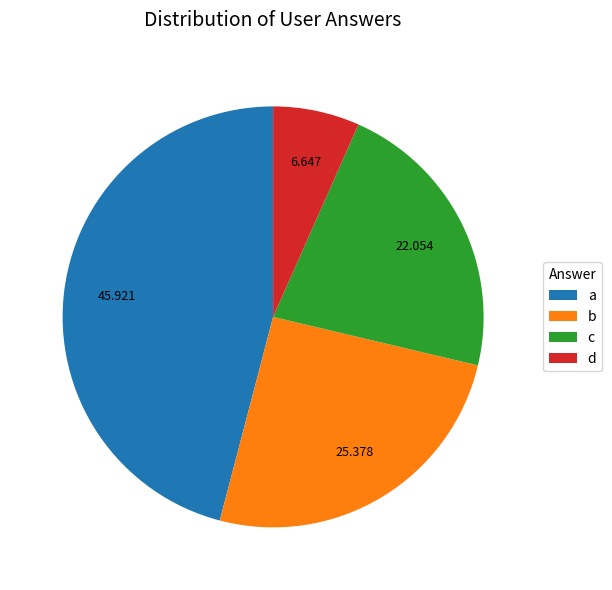

Which has a higher value, c or a?

a